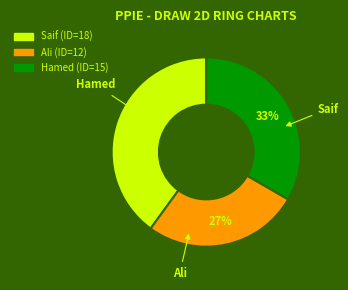

To the nearest percent, what is the combined percentage of Saif and Ali?

67%